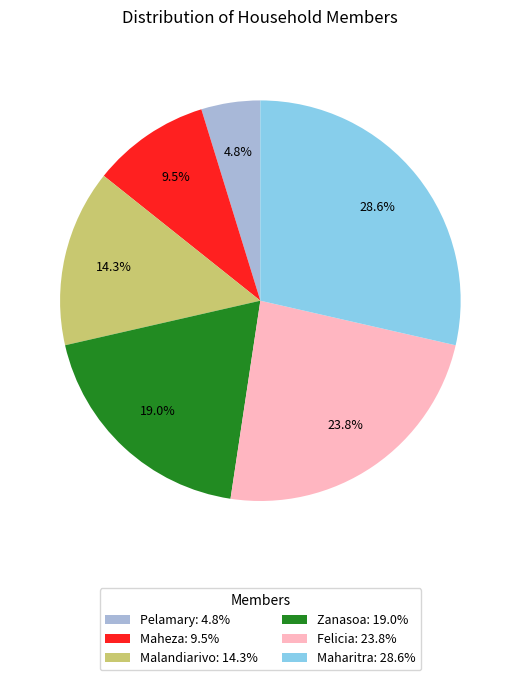

What is the total percentage of Malandiarivo and Felicia?

38.1%